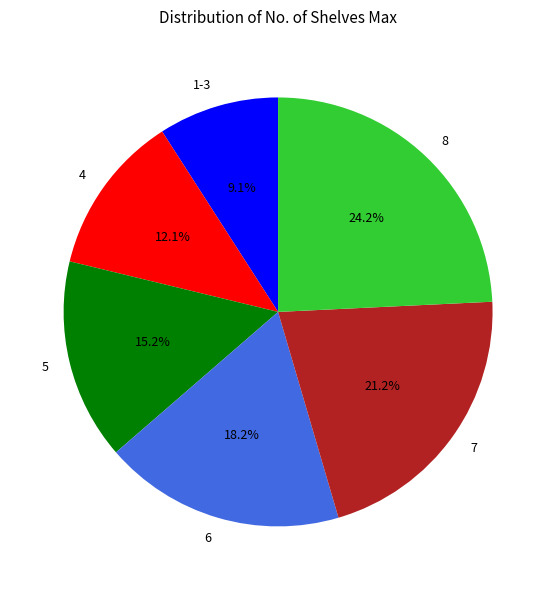

How many slices are in this pie chart?

6